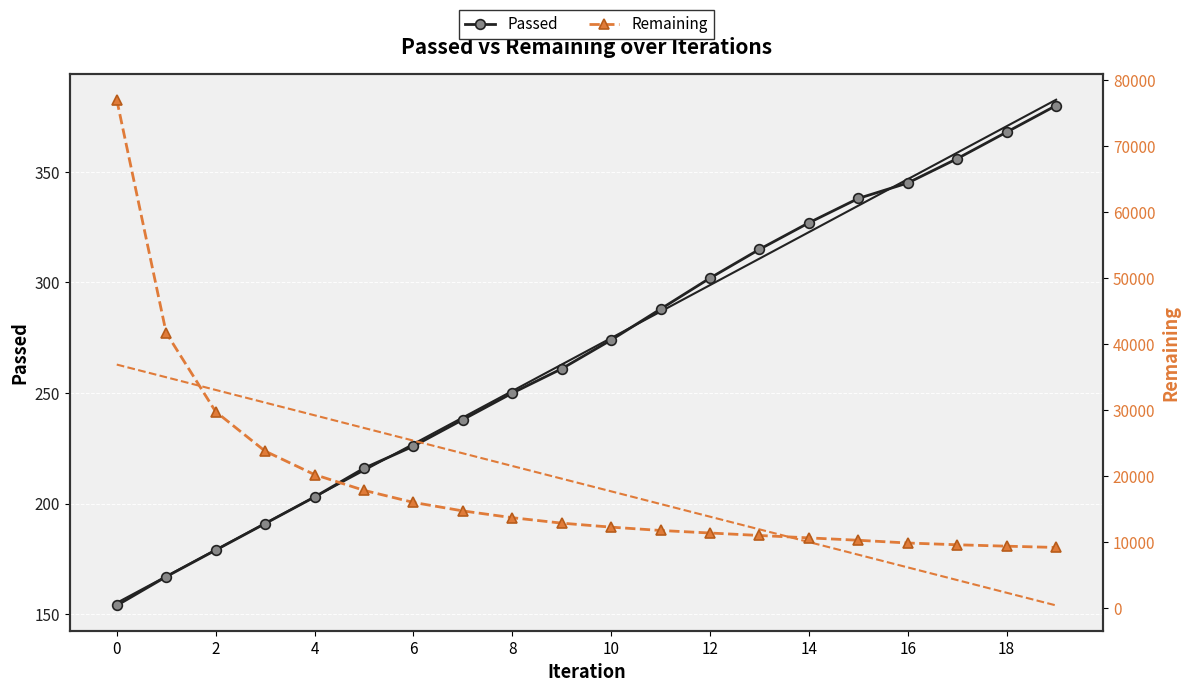

The Passed series shows 345 at 16. True or false?

True